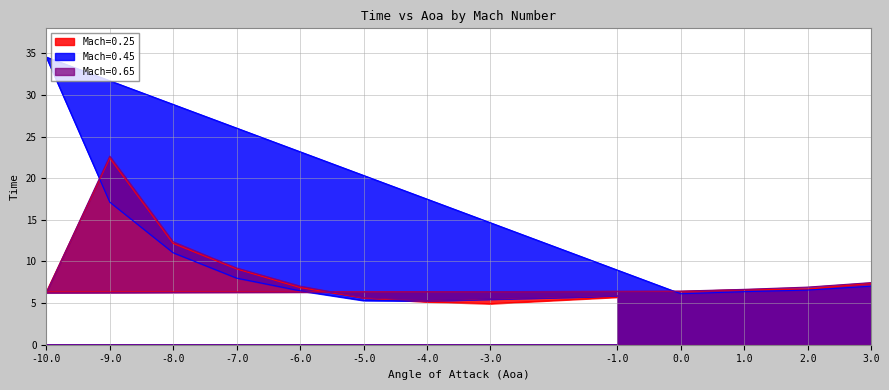

In Mach=0.65, how many points are lower than both neighbors (excluding endpoints)?

2